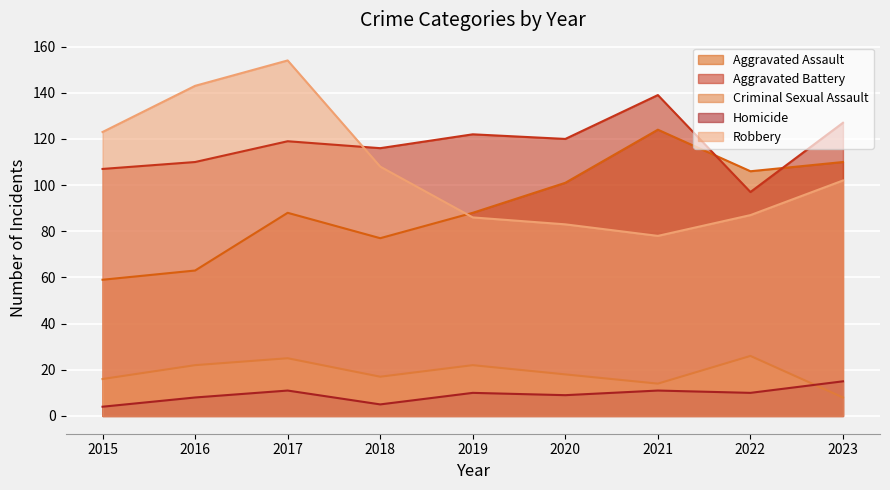

What is the minimum value shown in the chart?

4